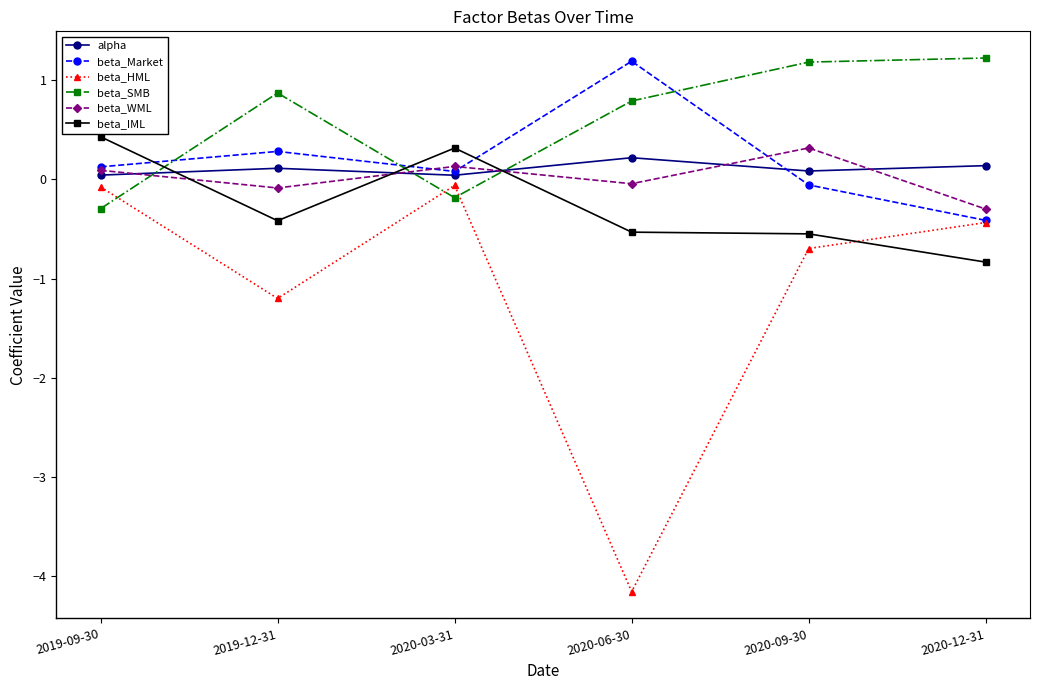

The value of beta_SMB at 2019-12-31 is 0.2. True or false?

False